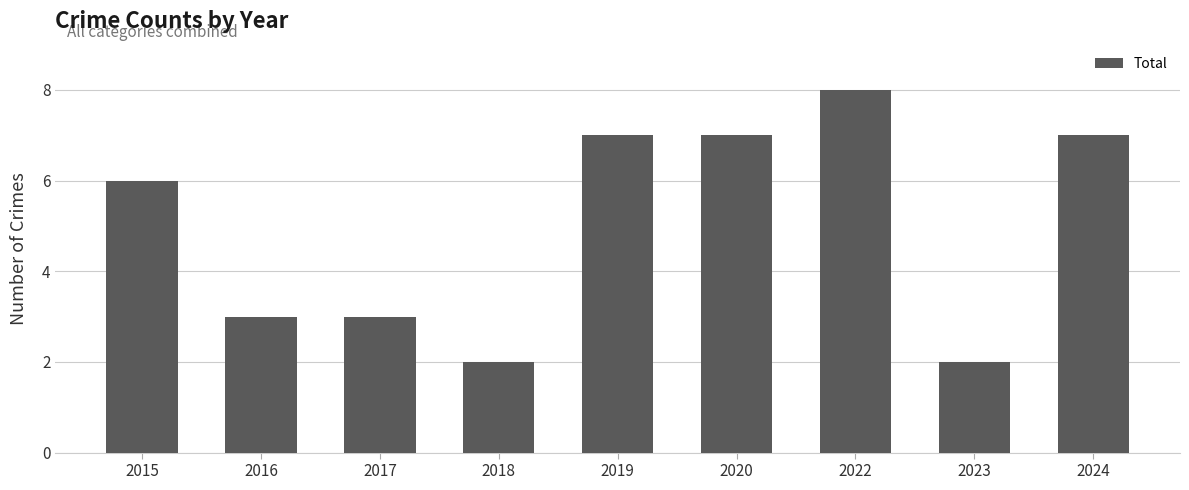

What is the sum of all values?

45